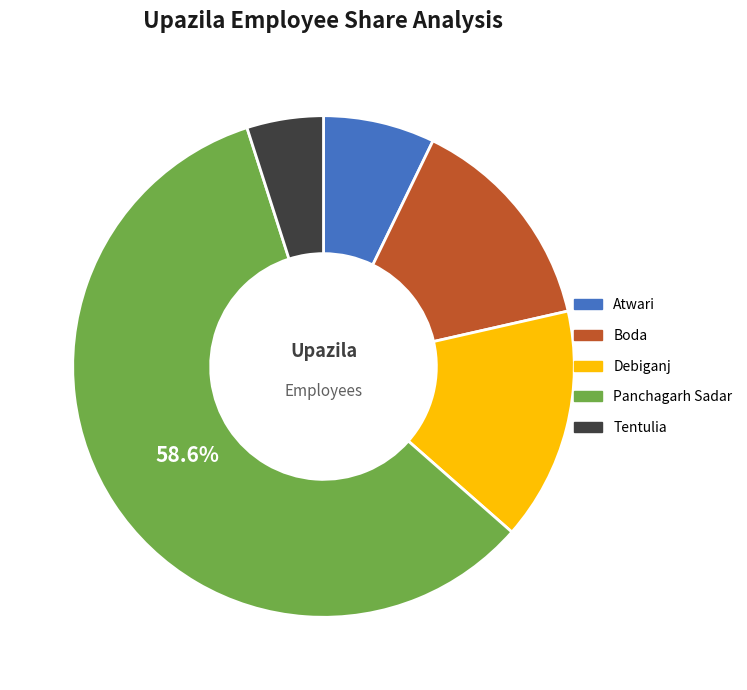

Do Tentulia and Boda together represent more than half of the pie?

No